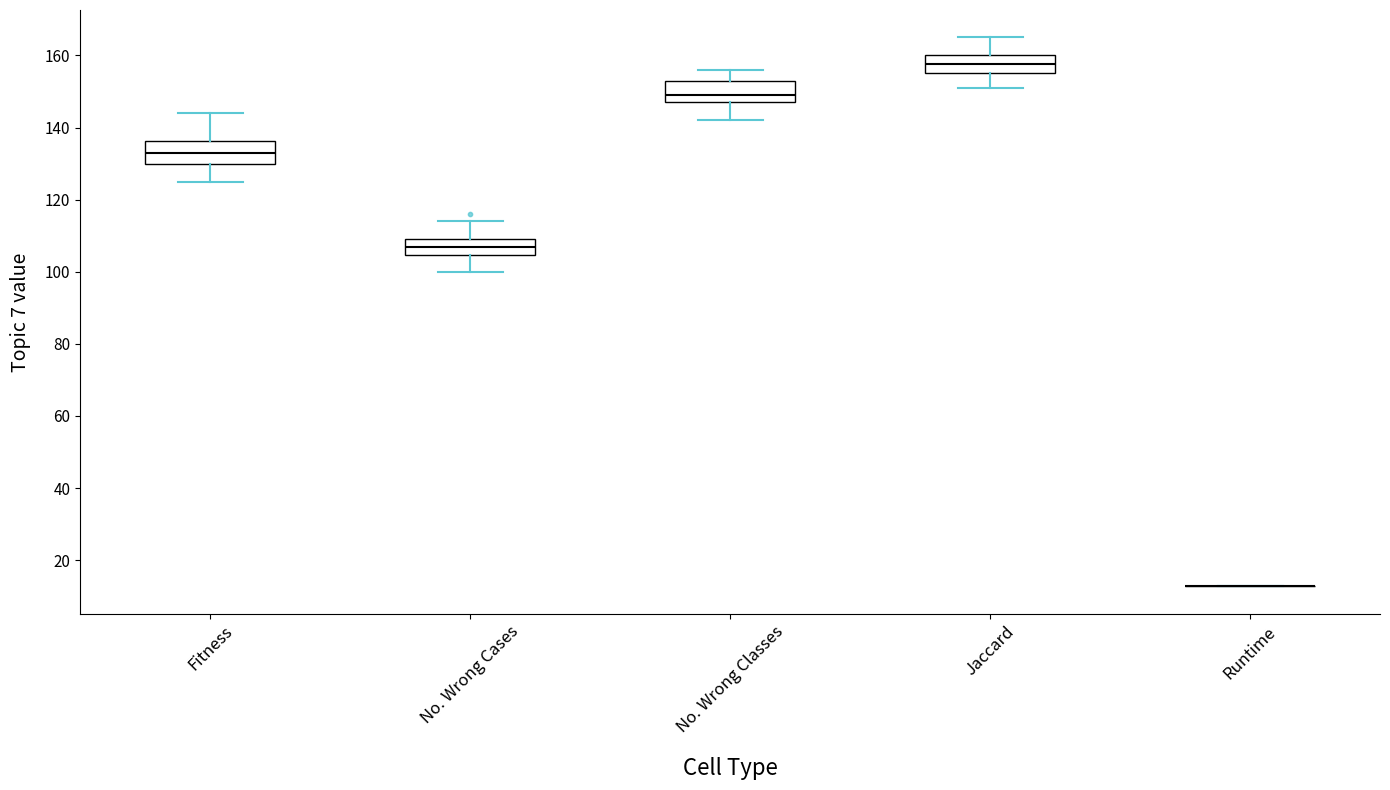

Reading left to right, transcribe this box plot: for each box, give where its median line is, the range the box spans, and where its two whiskers end, as read against the y-axis. The values are not printed on the chart, so give them approximately, as read against the axis.

Fitness: median 134, box 130 to 136, whiskers 126 to 144
No. Wrong Cases: median 108, box 104 to 110, whiskers 100 to 114
No. Wrong Classes: median 150, box 148 to 154, whiskers 142 to 156
Jaccard: median 158, box 156 to 160, whiskers 152 to 166
Runtime: box collapsed to a line at 12, whiskers 12 to 12